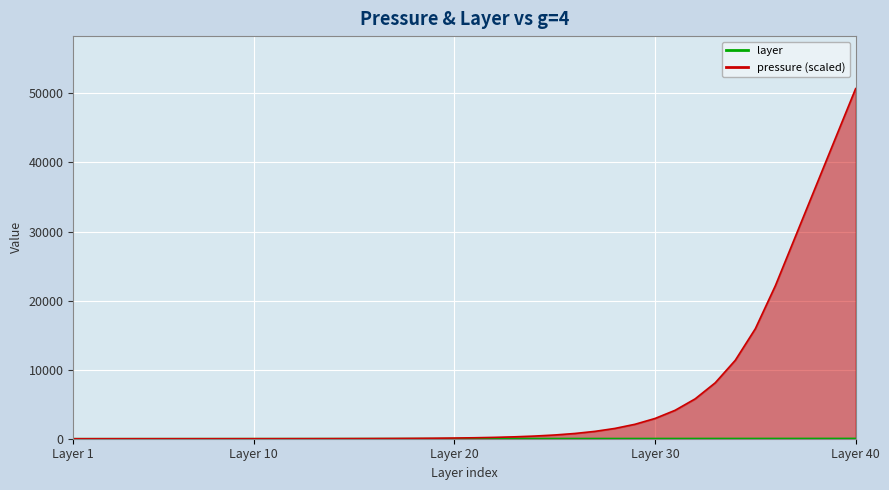

How many values in the pressure series are below 139?

20